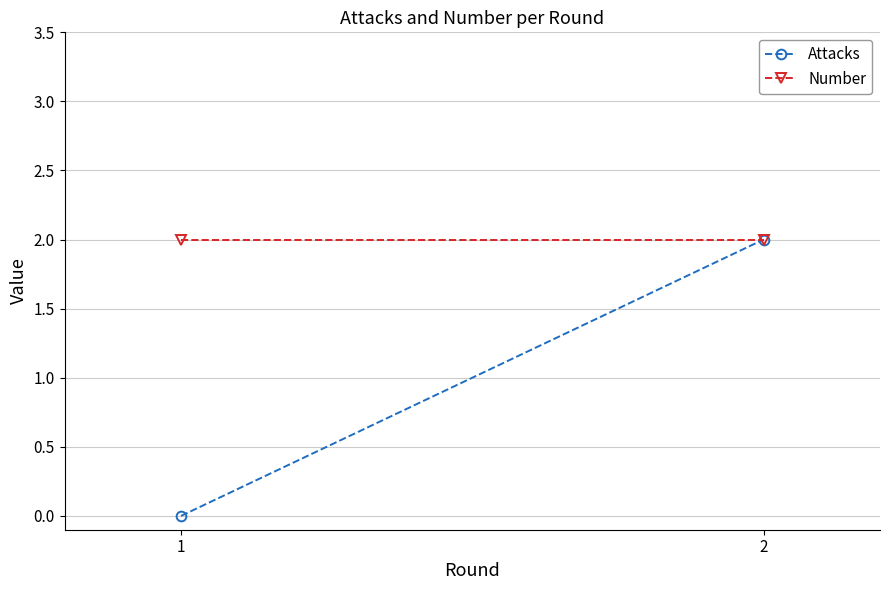

What is the maximum value shown in the chart?

2